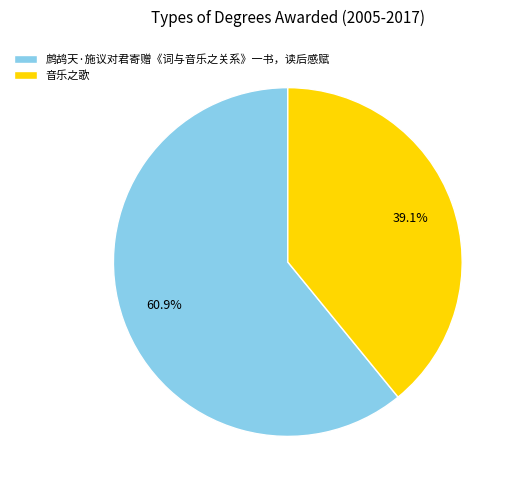

Is there any slice that represents more than half of the pie?

Yes